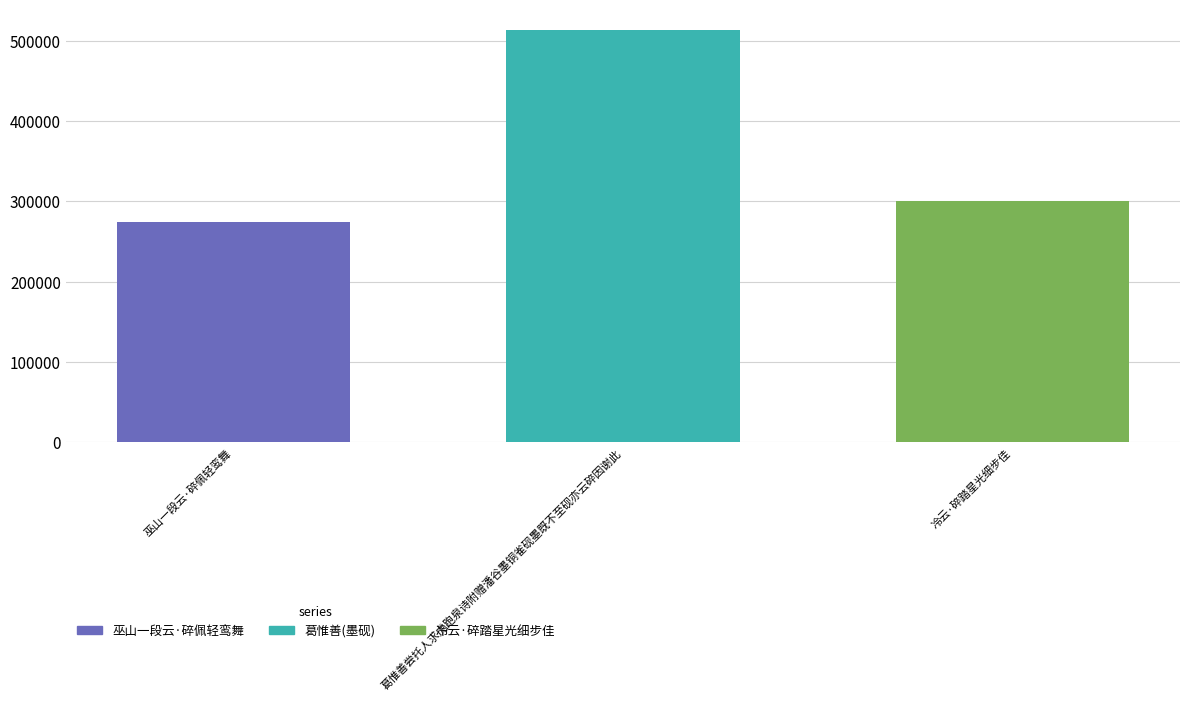

What is the difference between the maximum and minimum values?

239112